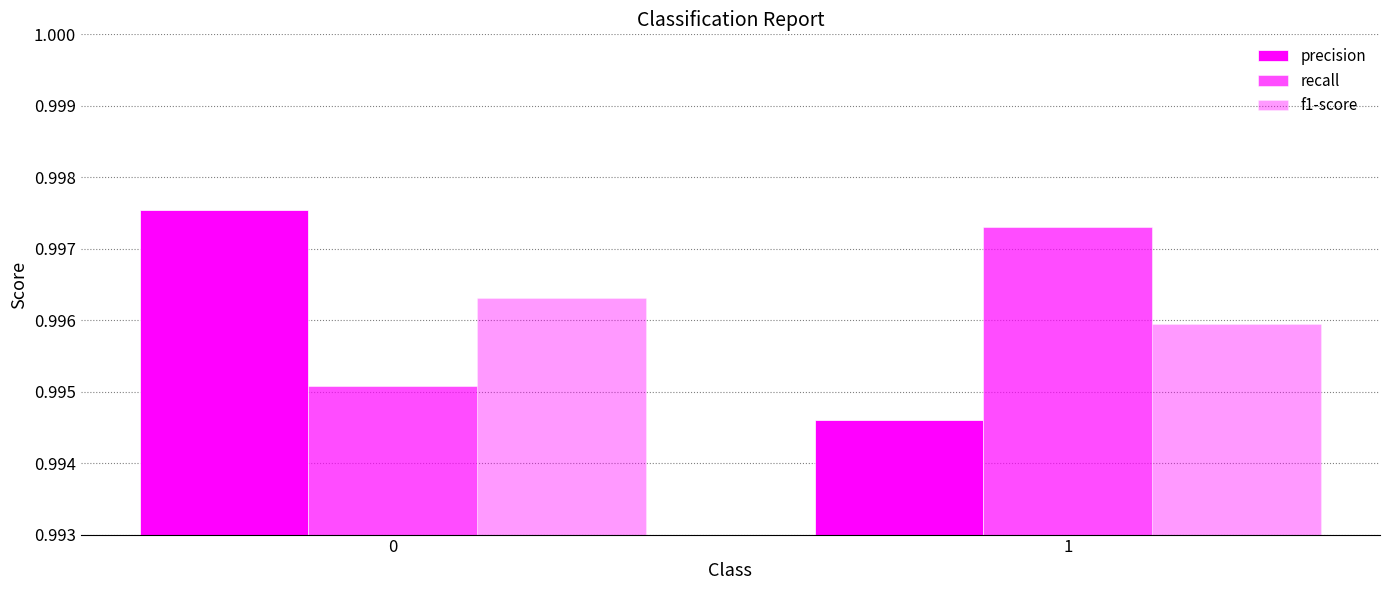

Which series has the largest total across all categories?

recall